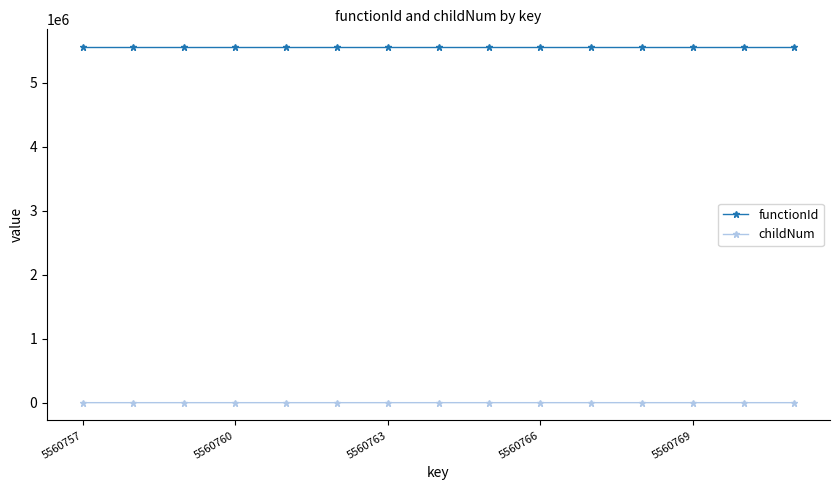

Does the chart have visible grid lines?

No